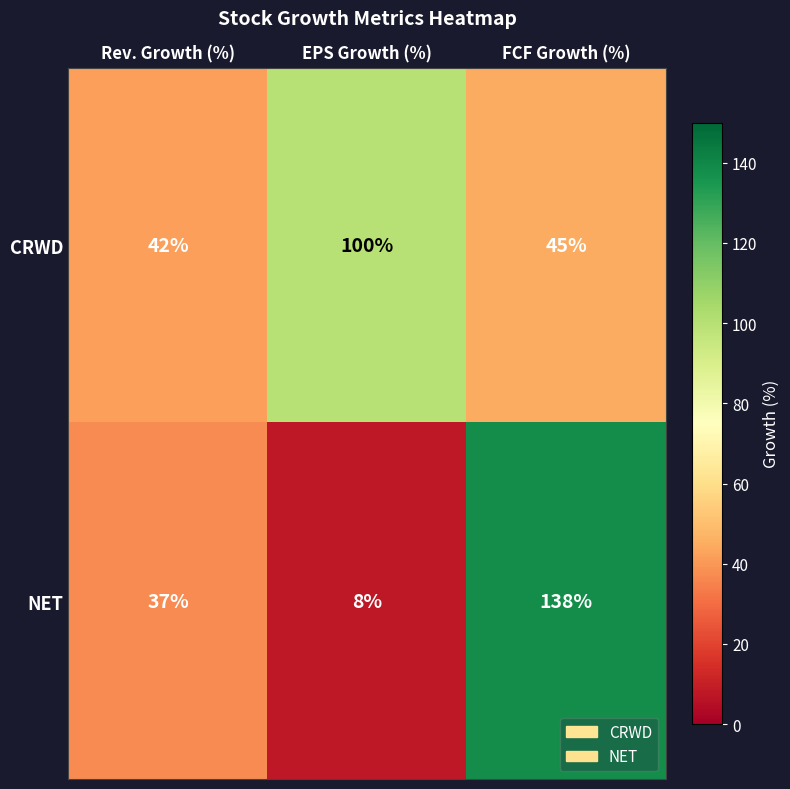

At which label is NET closest to 73?

Rev. Growth (%)